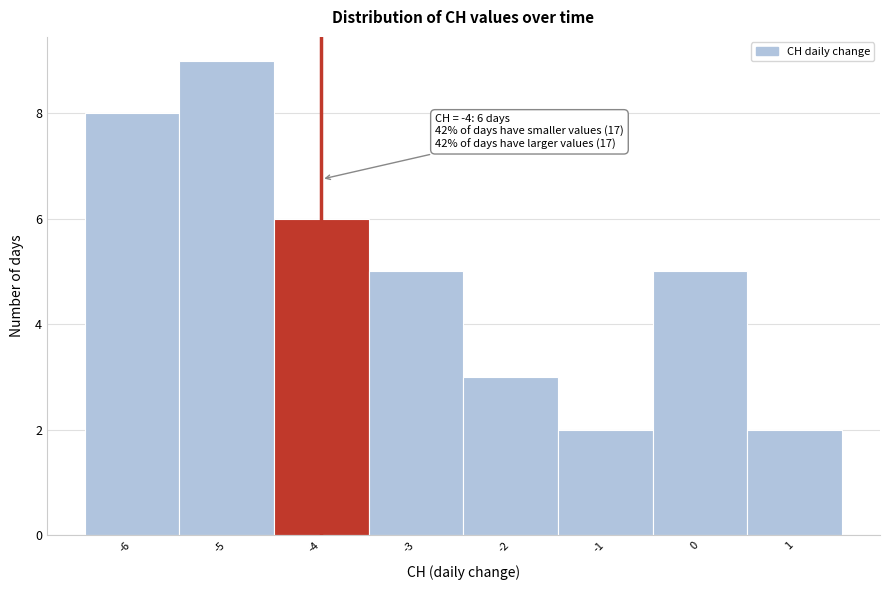

Which range on the x-axis has the tallest bar?

-5.5 to -4.5